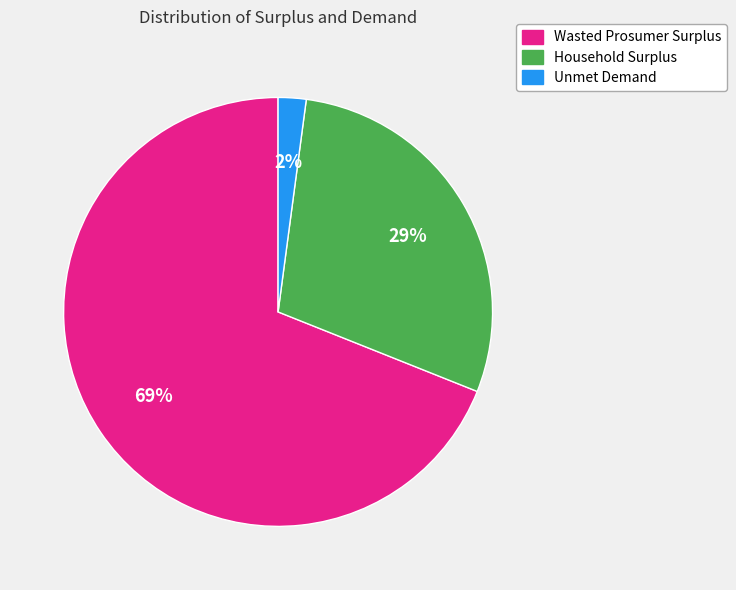

Rank the categories by value from lowest to highest.

Unmet Demand, Household Surplus, Wasted Prosumer Surplus